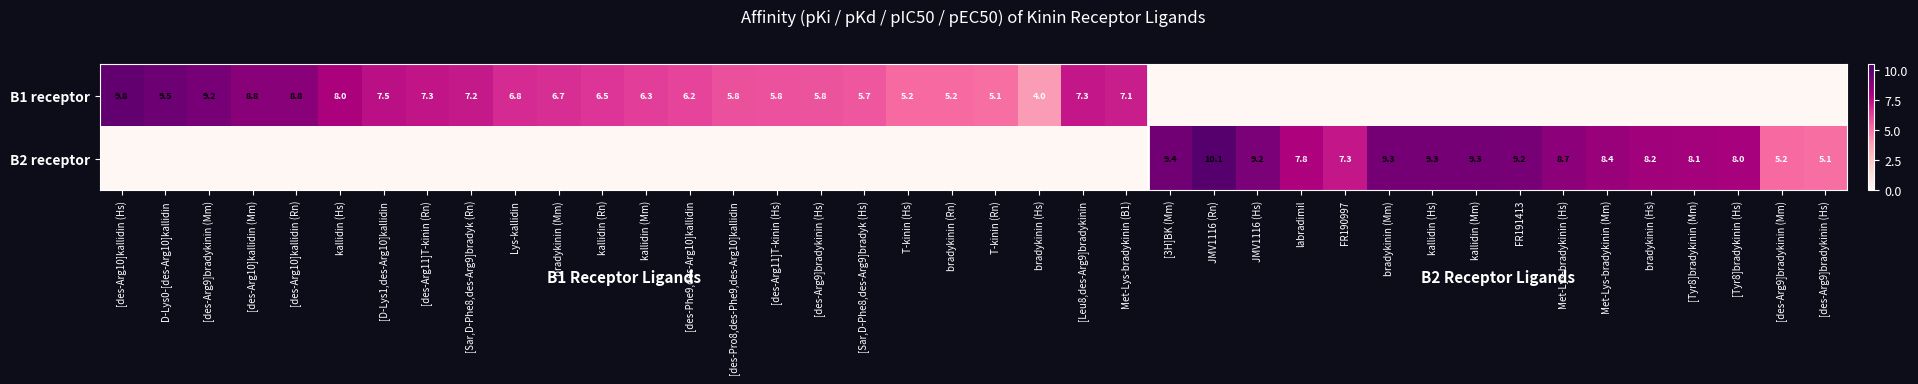

List the series in order of their peak value, lowest first.

B1 receptor, B2 receptor